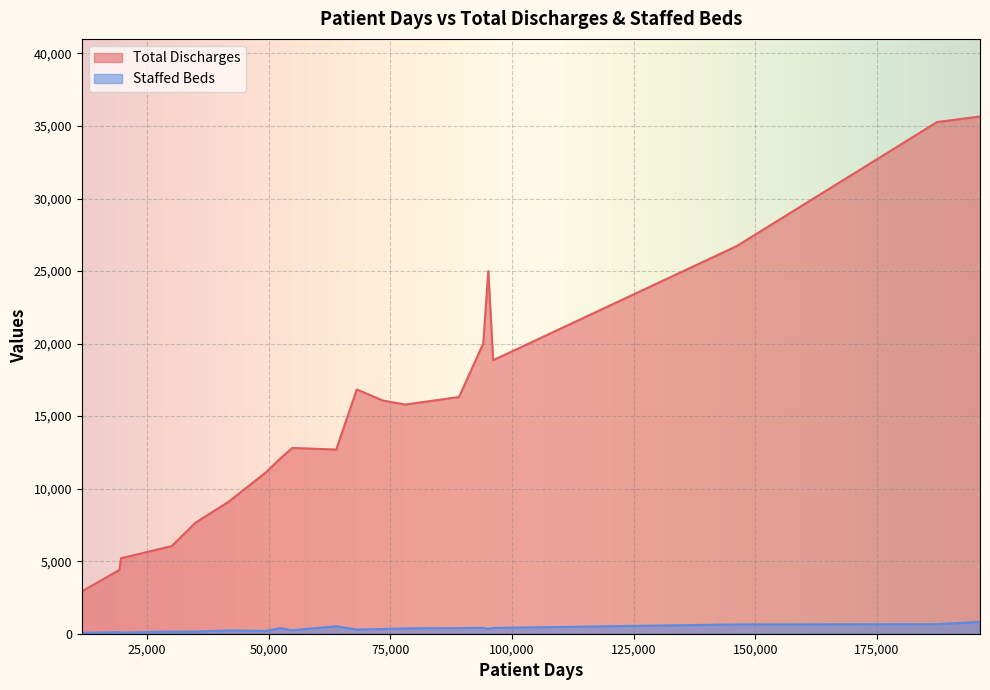

Count the number of categories in the chart.

20